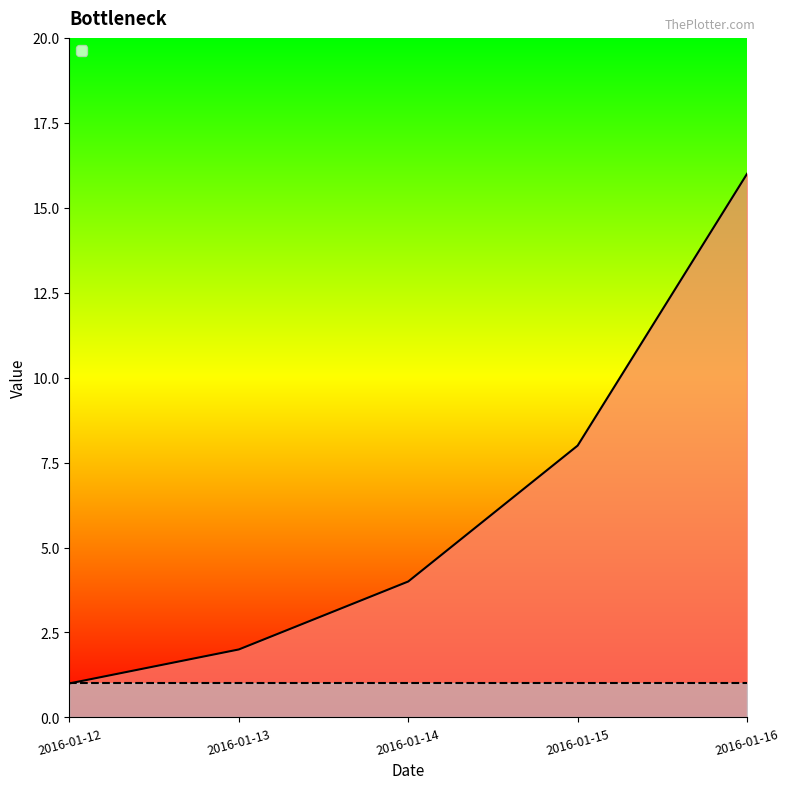

What is the average value?

6